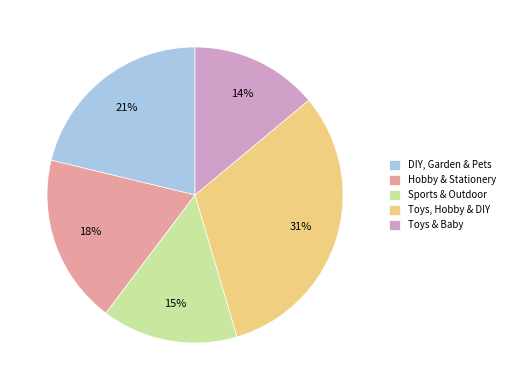

Is DIY, Garden & Pets the majority of the pie?

No